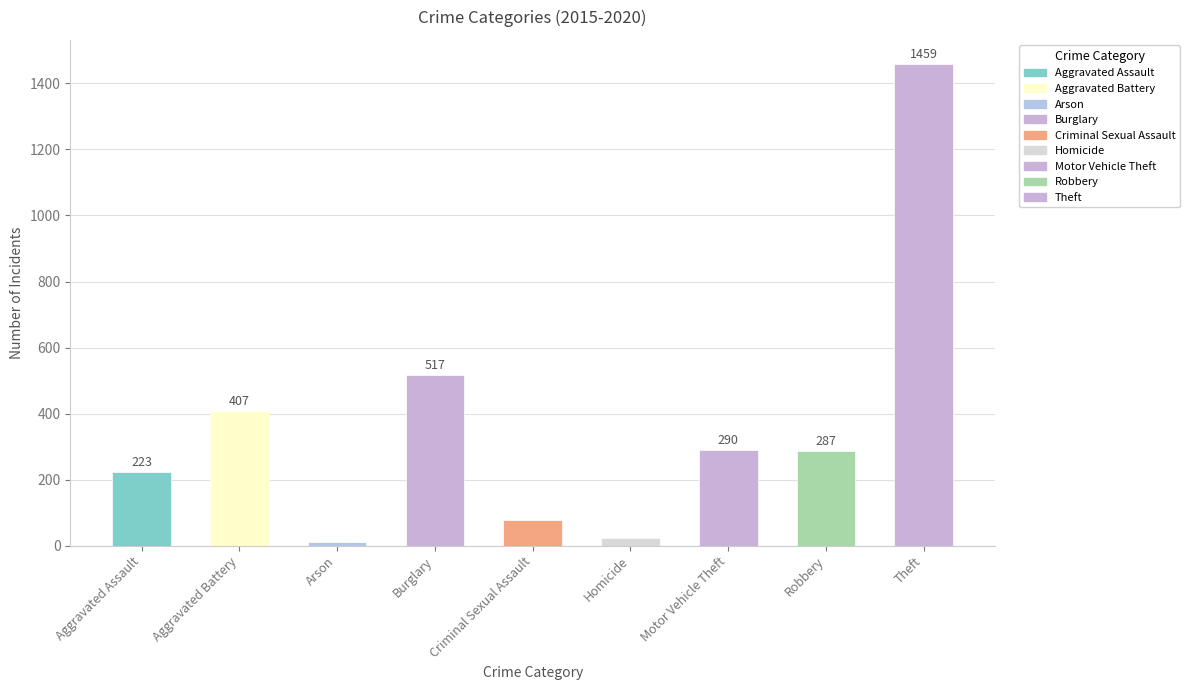

True or false: the data shows 407 at Aggravated Battery.

True